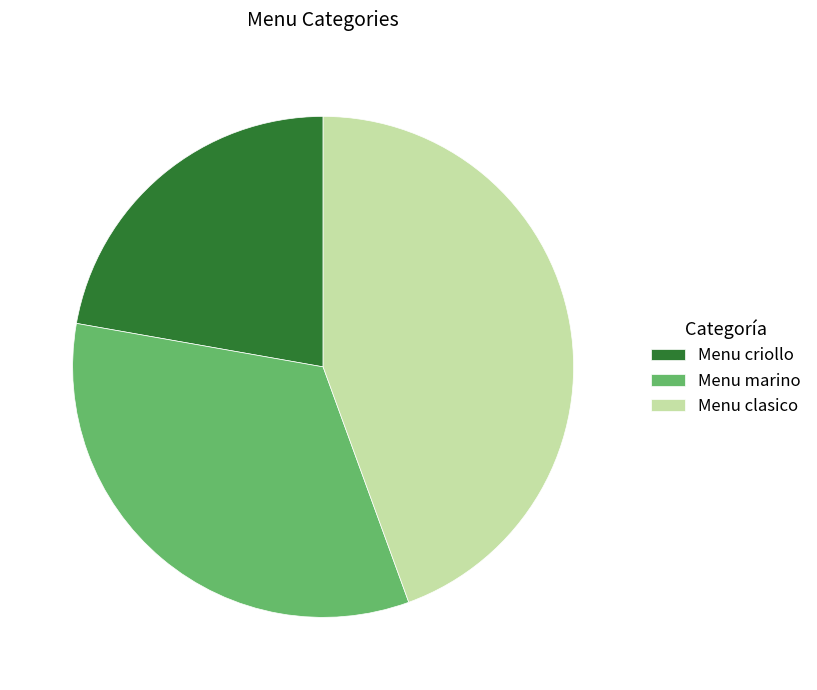

What is the smallest slice in the pie chart?

Menu criollo